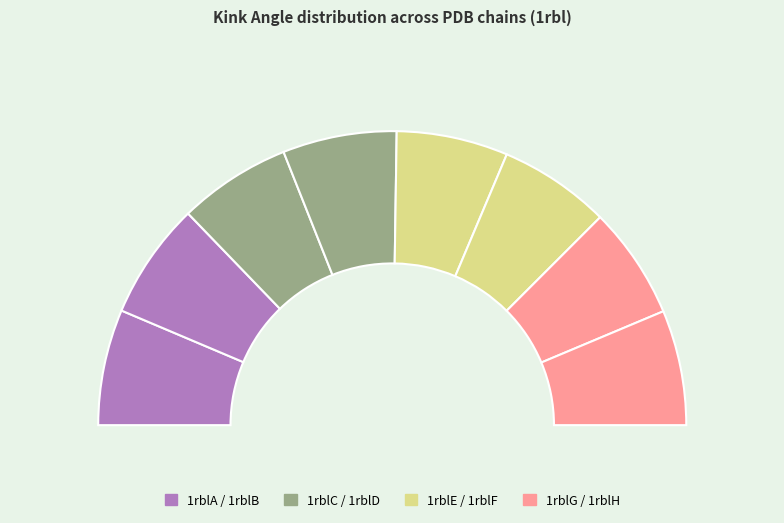

Which slice is the largest?

1rblB